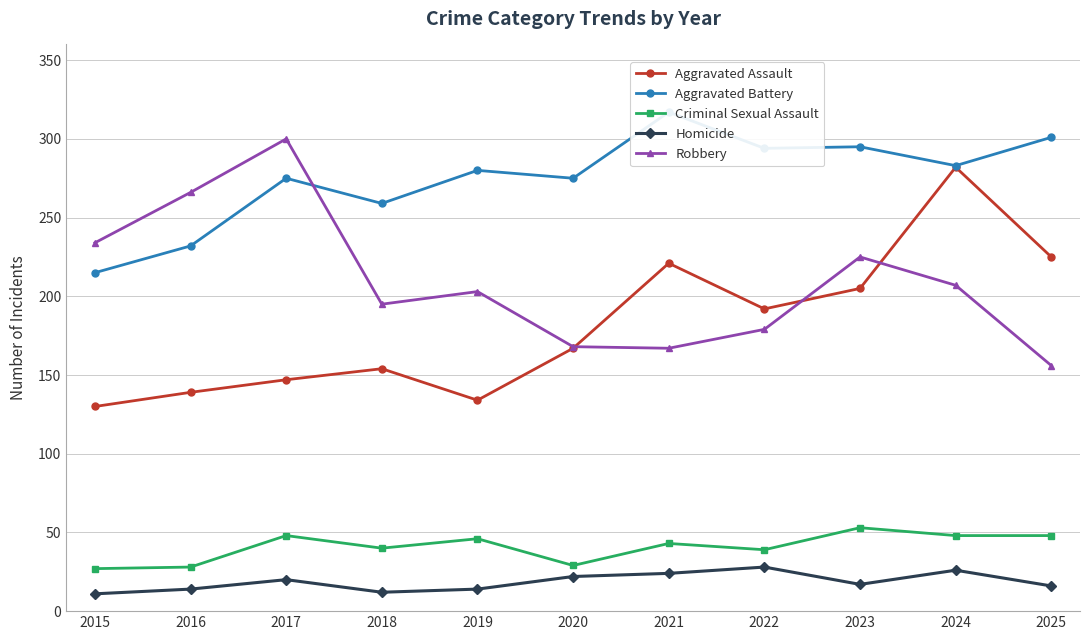

What is the total value across all series at 2019?

677